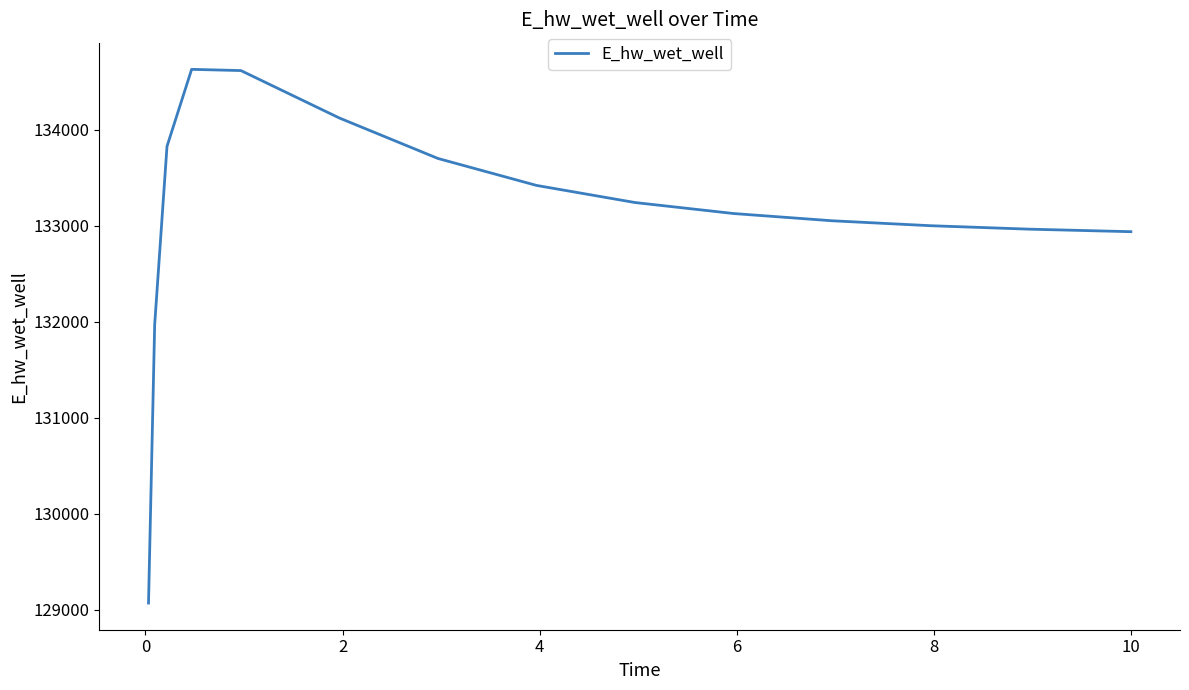

What is the greatest value displayed?

134628.2